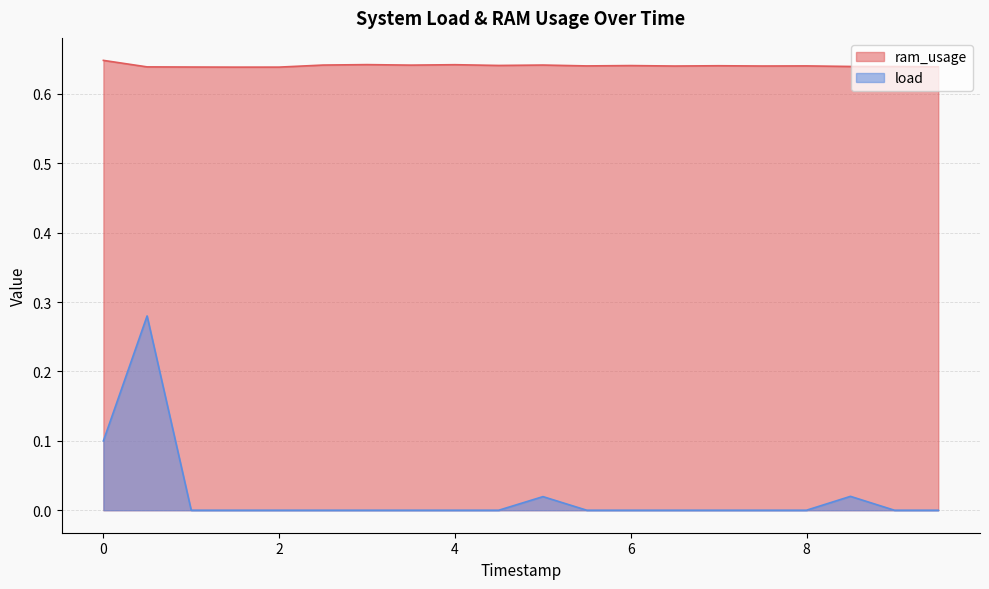

How many values in the load series exceed 0?

4